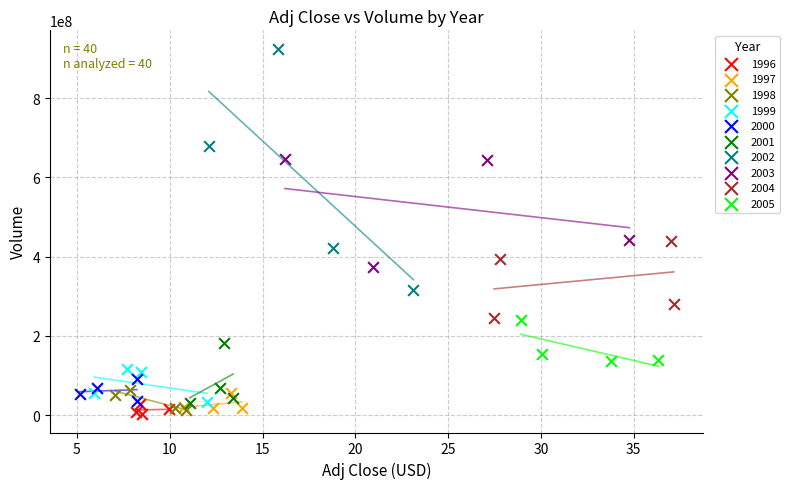

What are all the series names shown in the legend?

1996, 1997, 1998, 1999, 2000, 2001, 2002, 2003, 2004, 2005